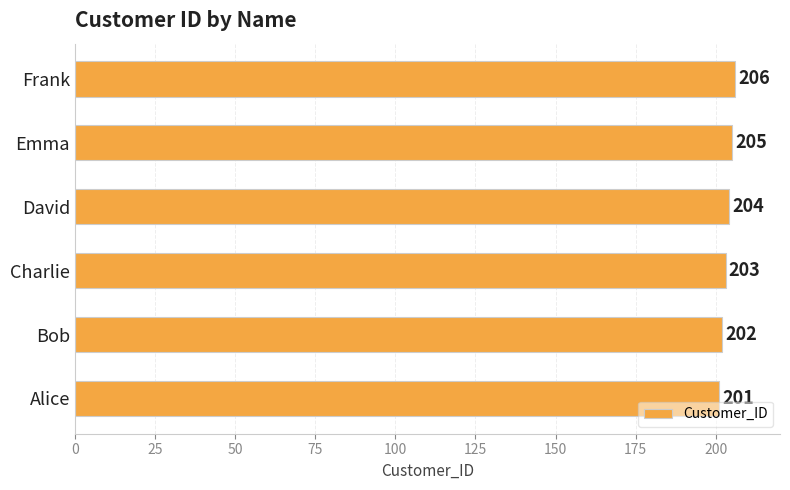

Reading top to bottom, transcribe all the data shown in this chart.

206	205	204	203	202	201